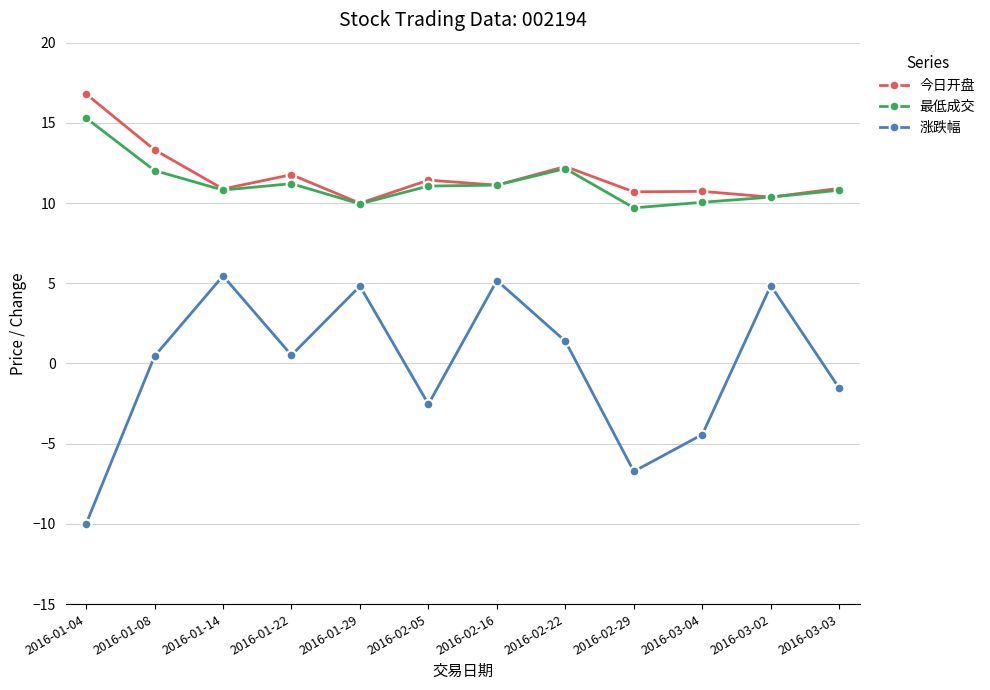

Rank the series by their maximum value, from lowest to highest.

涨跌幅, 最低成交, 今日开盘